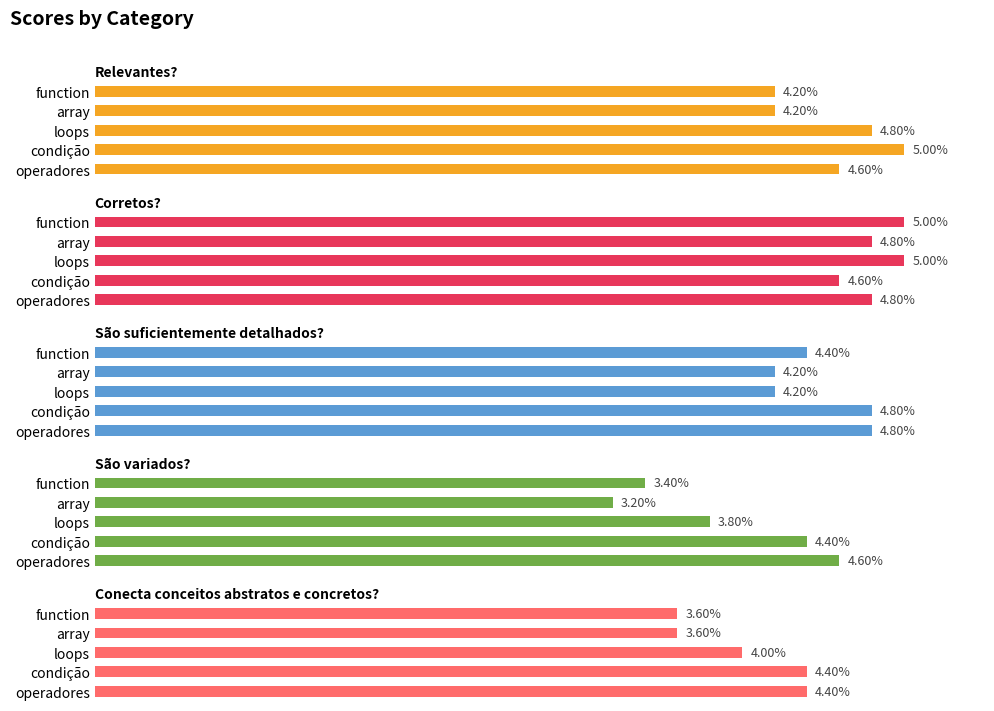

Which series has the largest total across all categories?

Corretos?